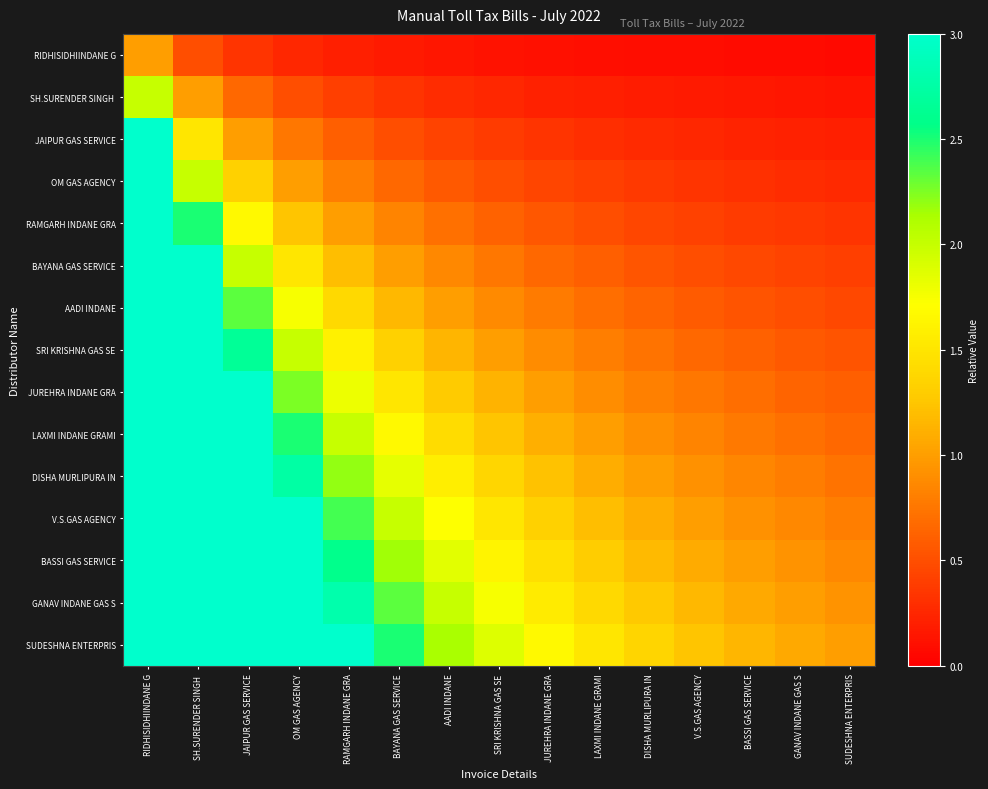

Between DISHA MURLIPURA IN and JUREHRA INDANE GRA, which is larger?

JUREHRA INDANE GRA